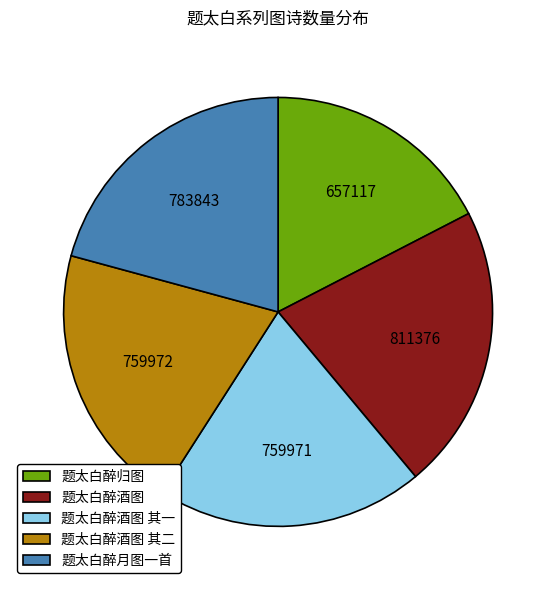

What is the largest slice in the pie chart?

题太白醉酒图